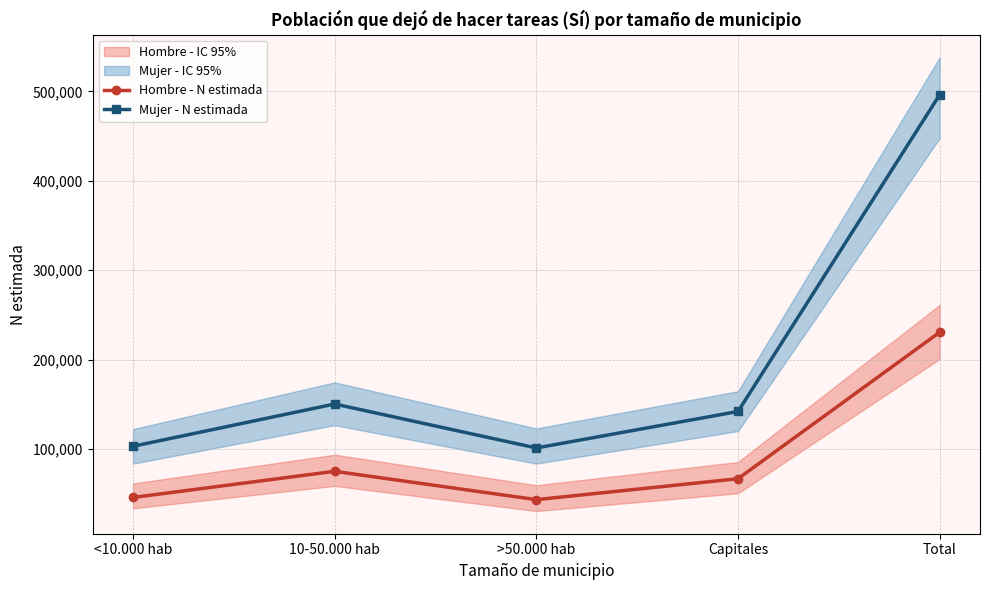

What is the minimum value for Hombre - N estimada?

43270